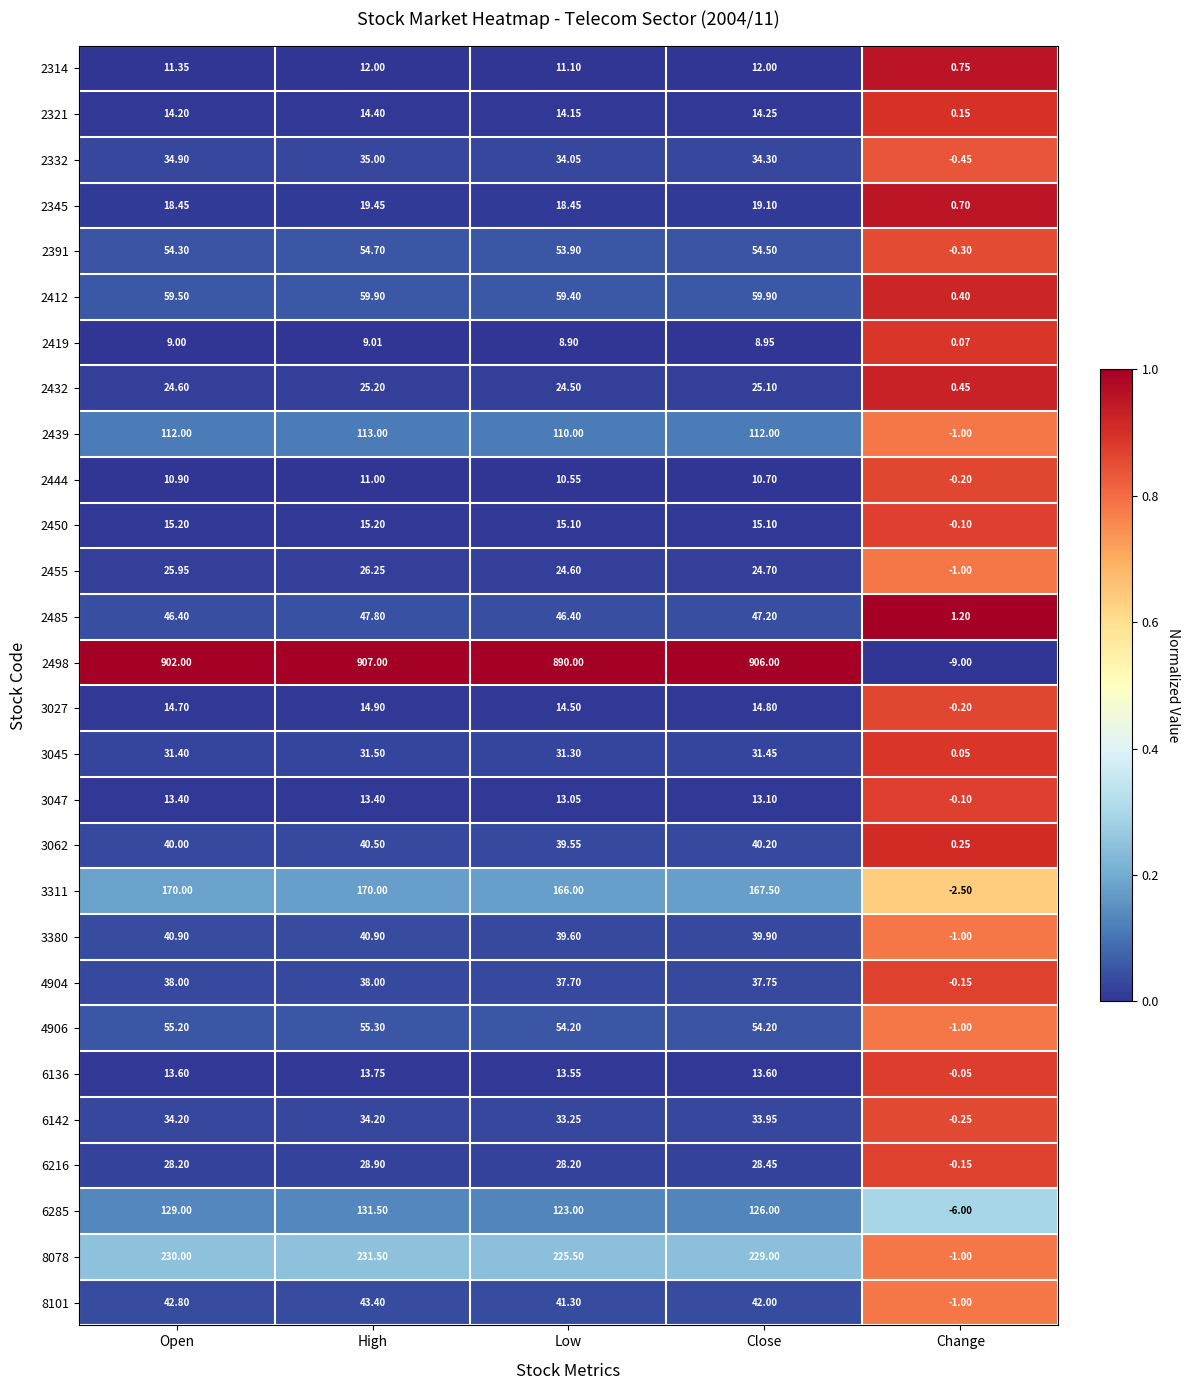

Which series has the largest total across all categories?

2498